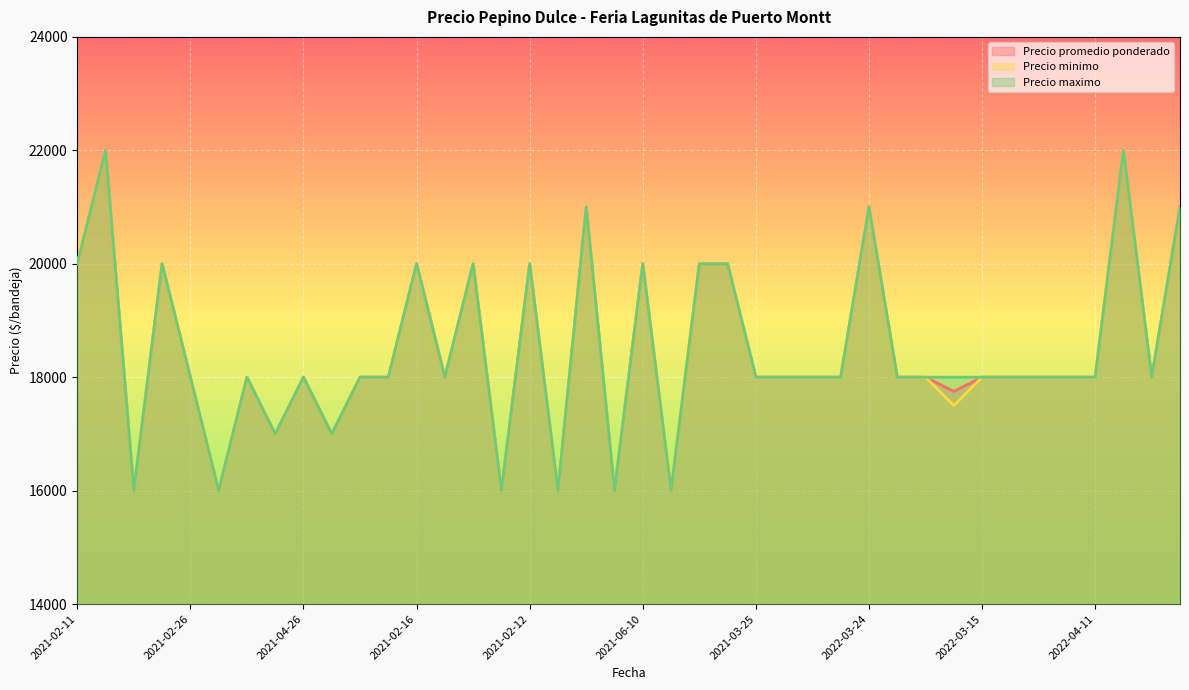

Which series has the largest total across all categories?

Precio maximo